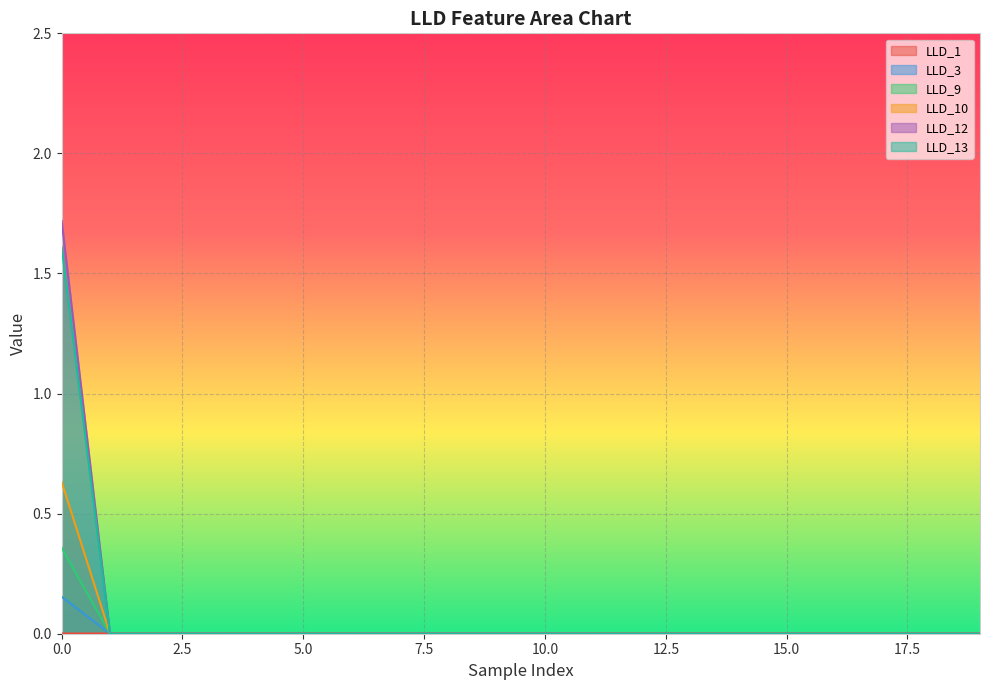

Where do LLD_9 and LLD_1 first cross each other?

0 and 1